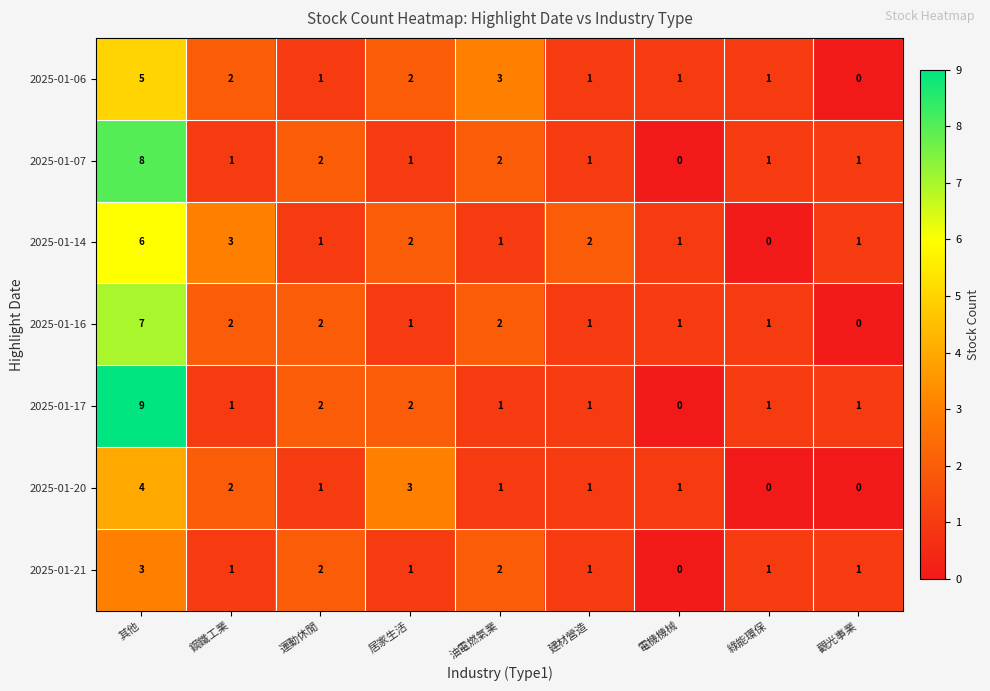

Is the value of 2025-01-16 at 運動休閒 greater than the value of 2025-01-07 at 建材營造?

Yes